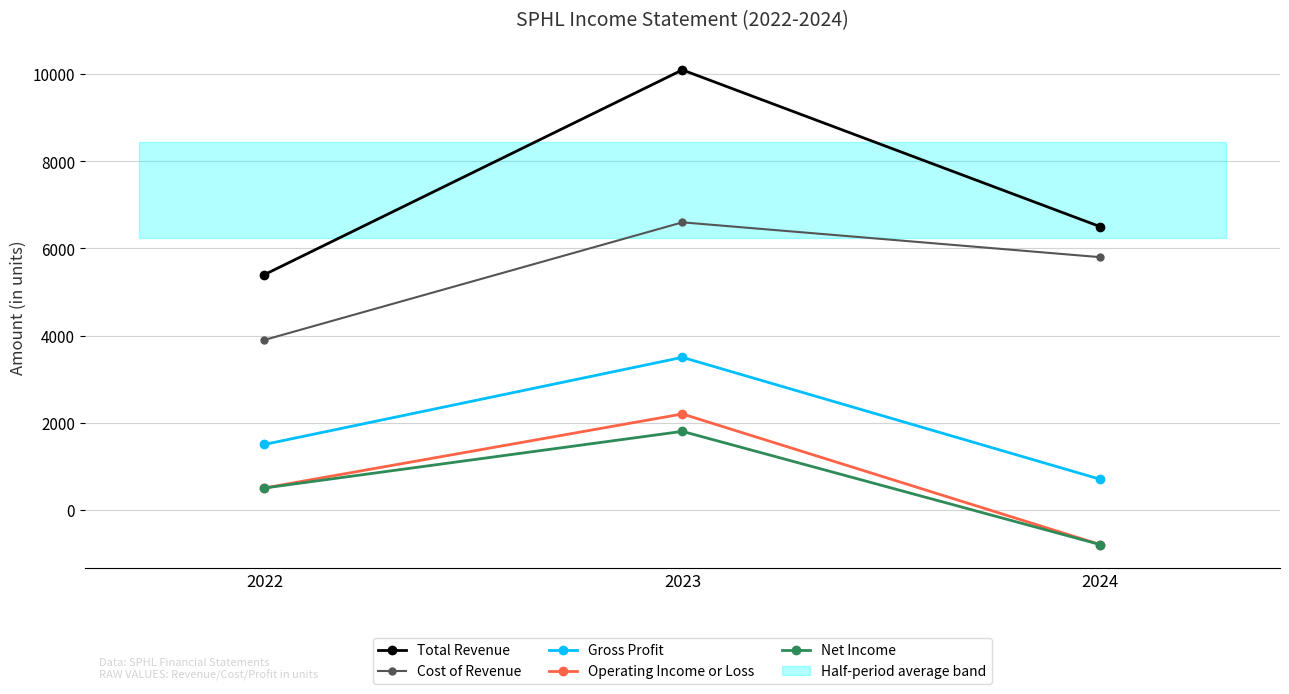

List the labels in order of Cost of Revenue value, largest first.

2023, 2024, 2022